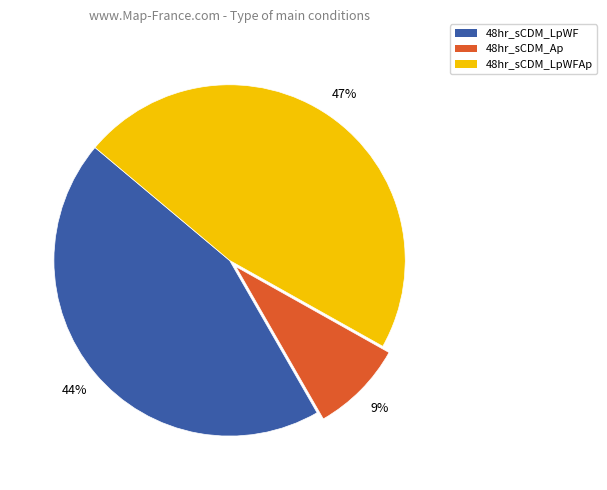

To the nearest percent, what is the difference between the largest and smallest slice percentages?

38%